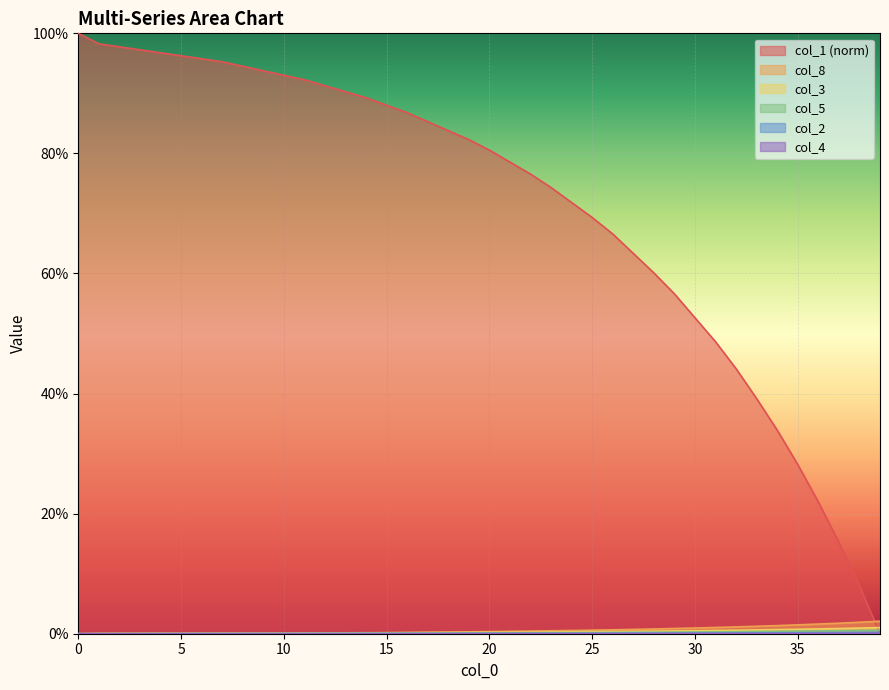

Which series has the largest total across all categories?

col_1 (norm)